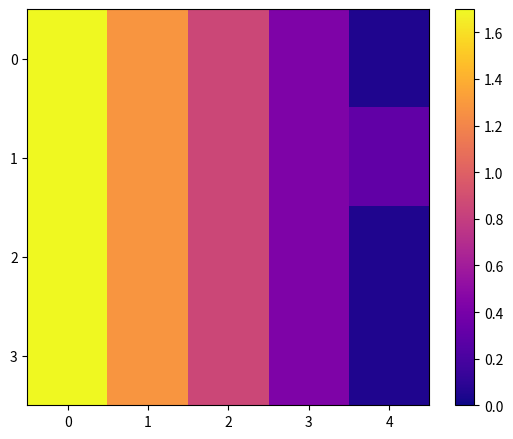

Which category has the lowest value across all series?

4